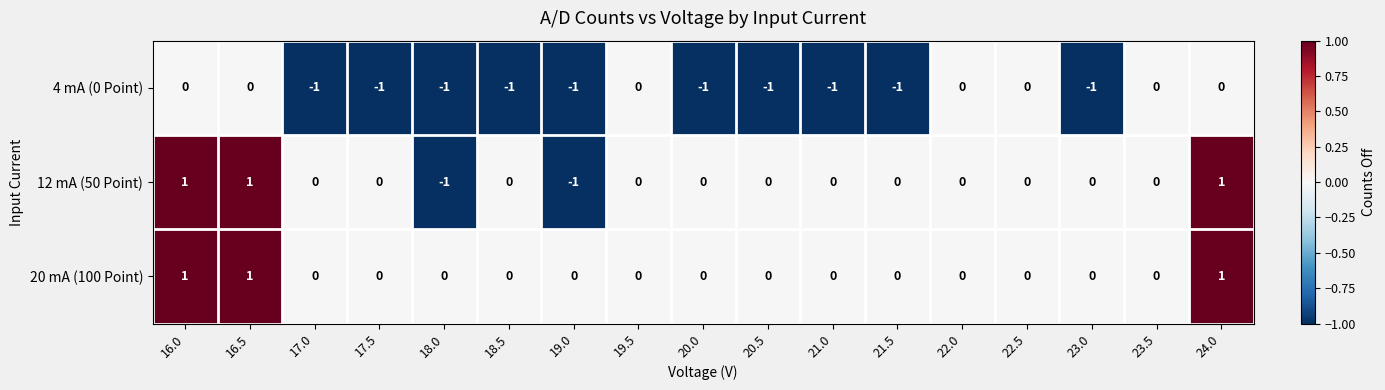

How many 4 mA (0 Point) values are between -1 and 0?

17